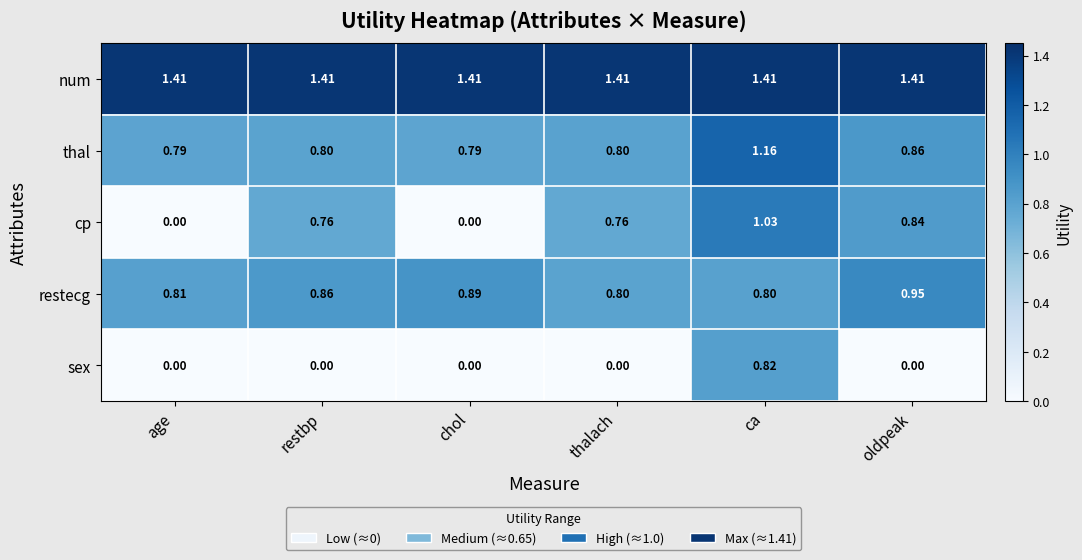

Which category has the highest value in the thal series?

ca